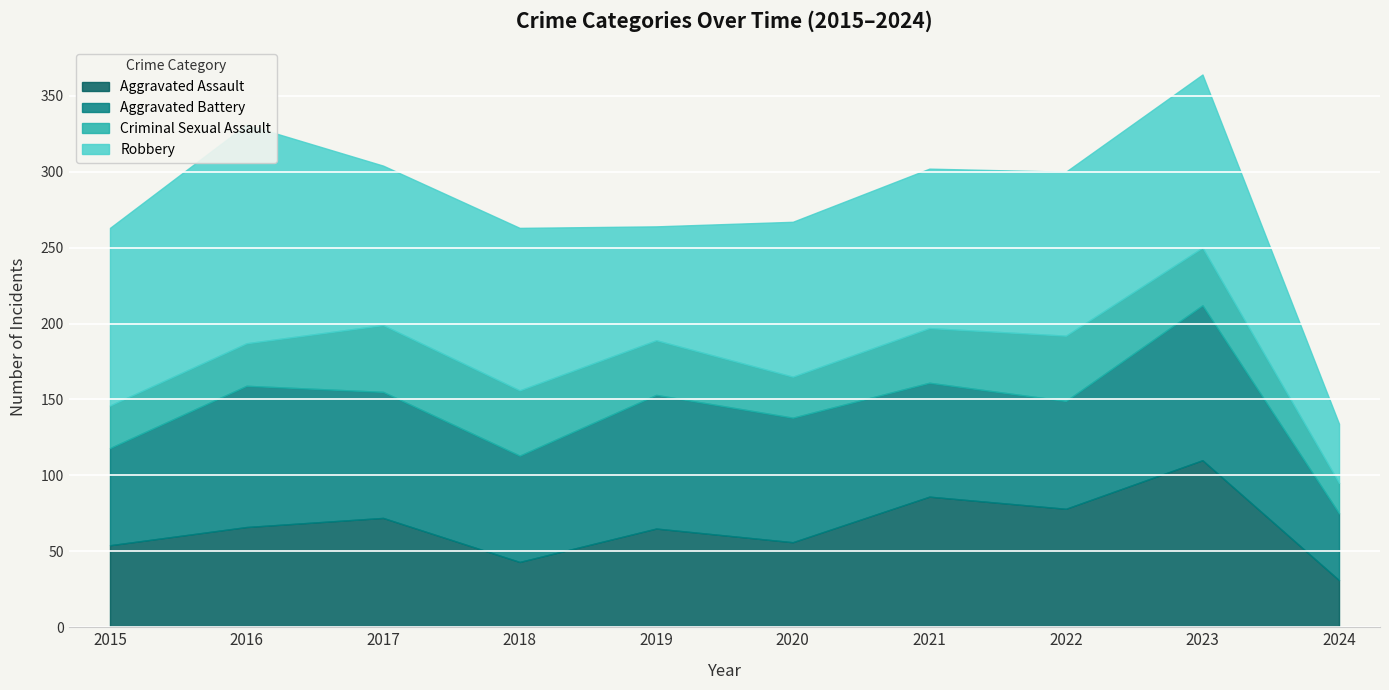

What is the difference between the highest and lowest values at 2023?

76